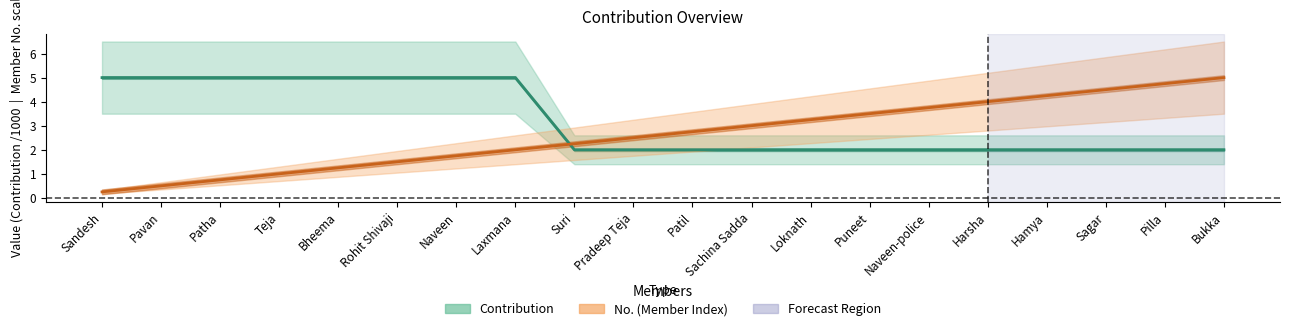

True or false: No. has more than 0 interior local peaks.

False